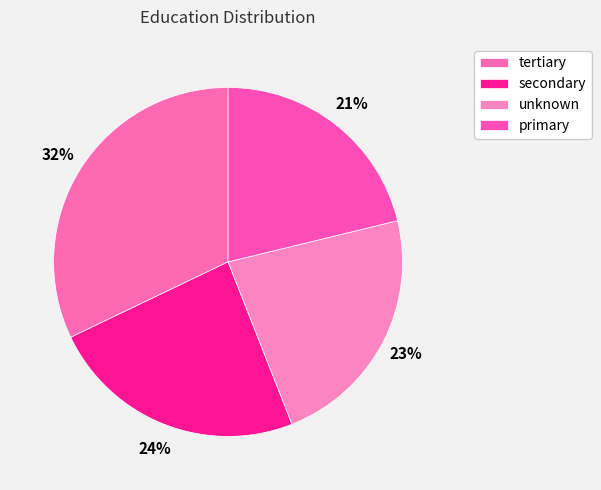

What percentage is the secondary slice, to the nearest percent?

24%